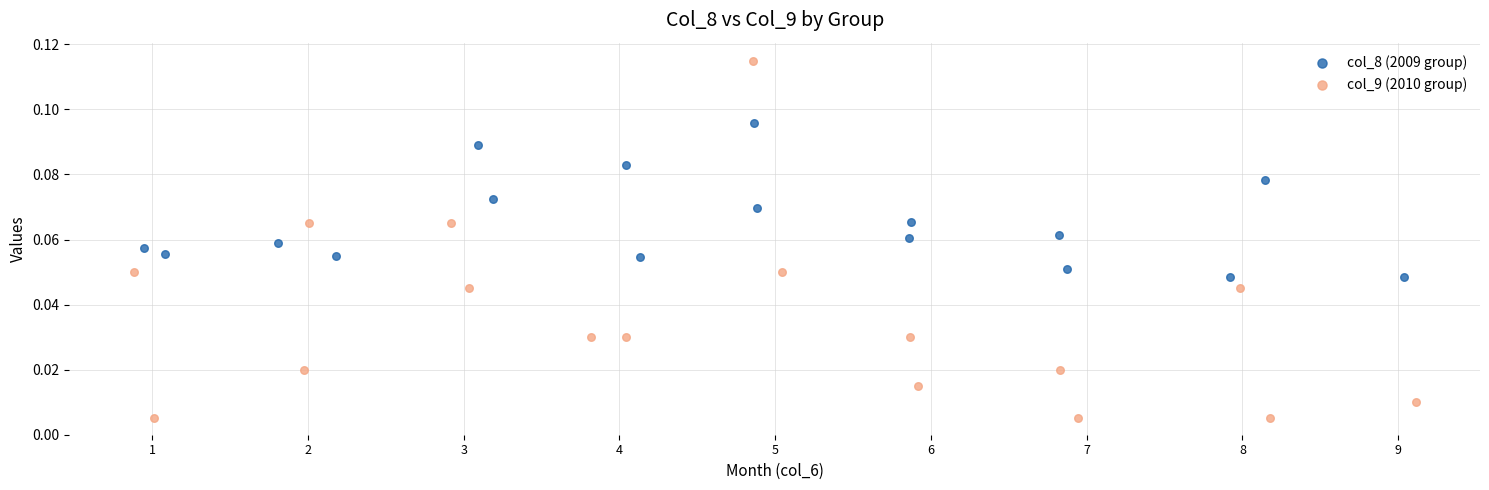

Which series has the largest Y range (max minus min)?

col_9 (2010 group)